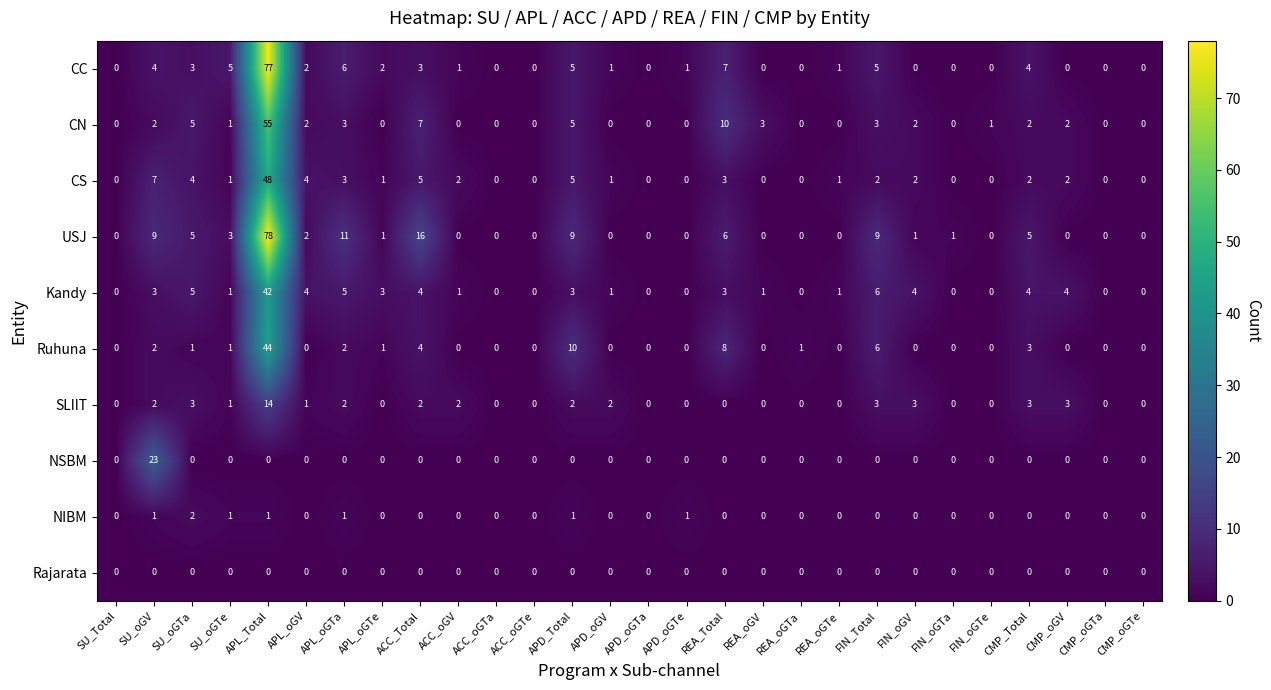

What is the greatest value displayed?

78